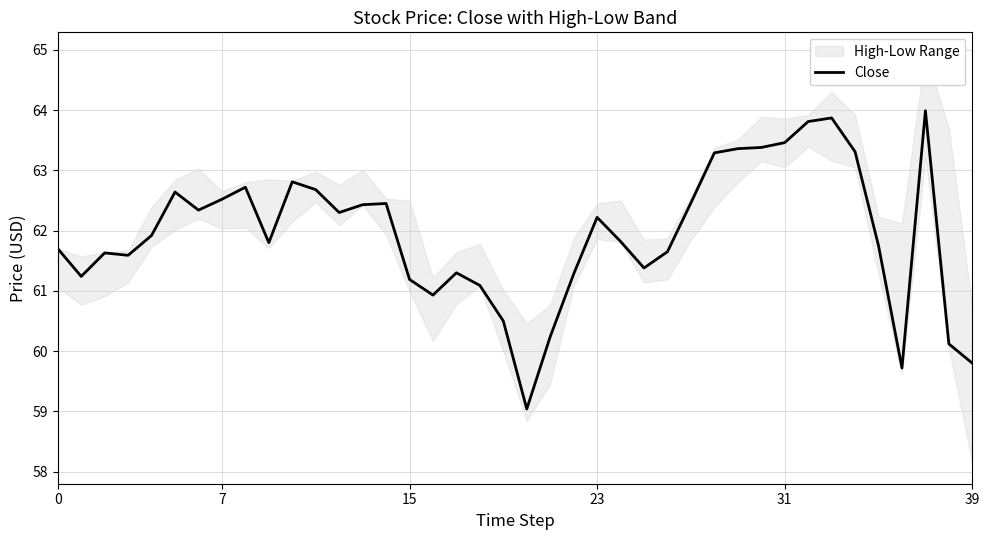

At which category does the chart reach its minimum across all series?

20